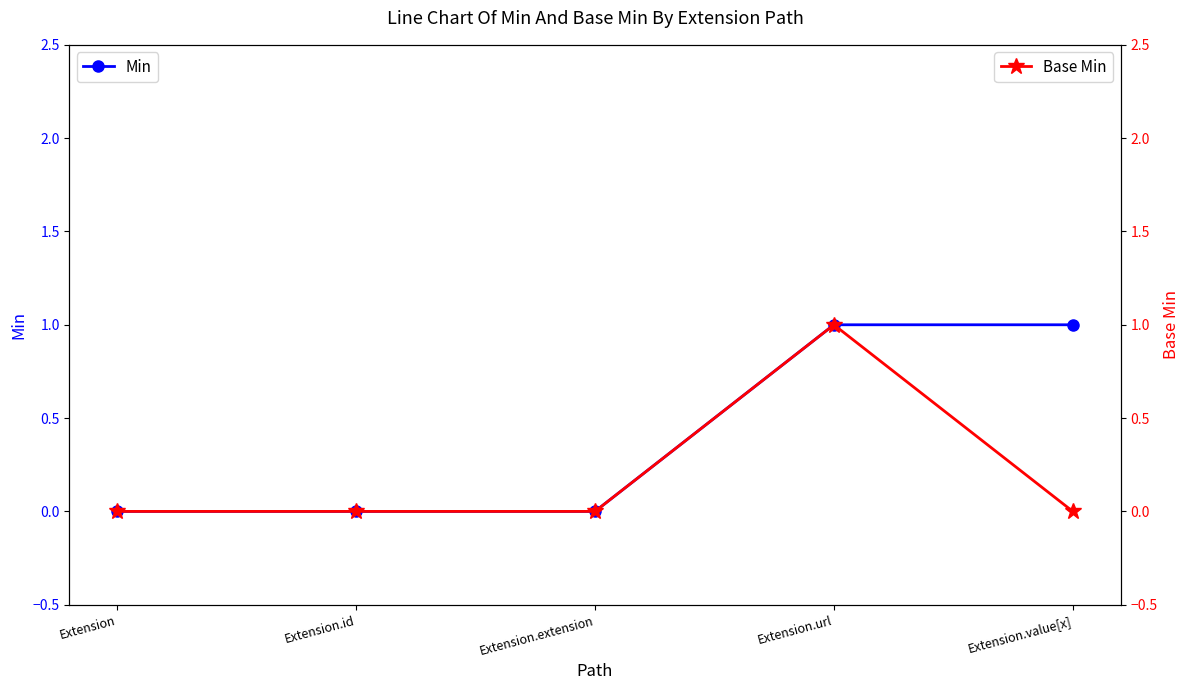

Which category has the highest value in the Min series?

Extension.url